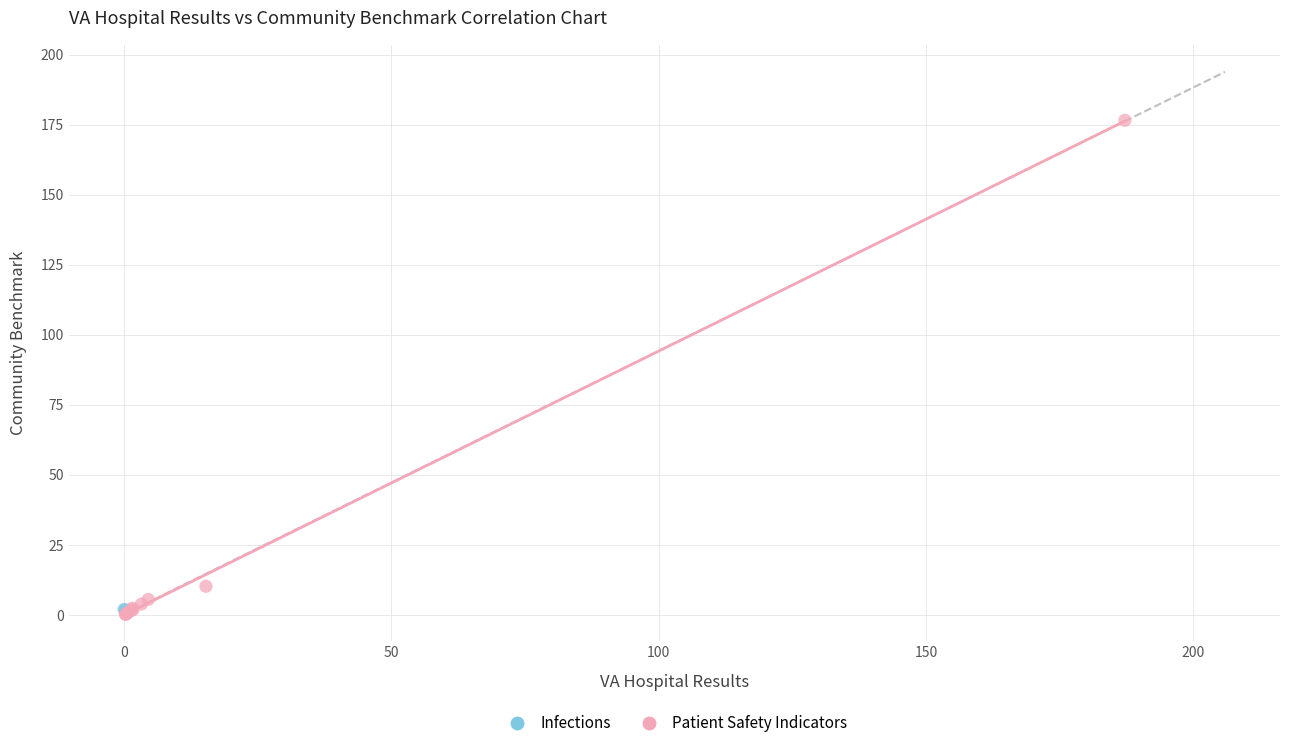

What are all the series names shown in the legend?

Infections, Patient Safety Indicators